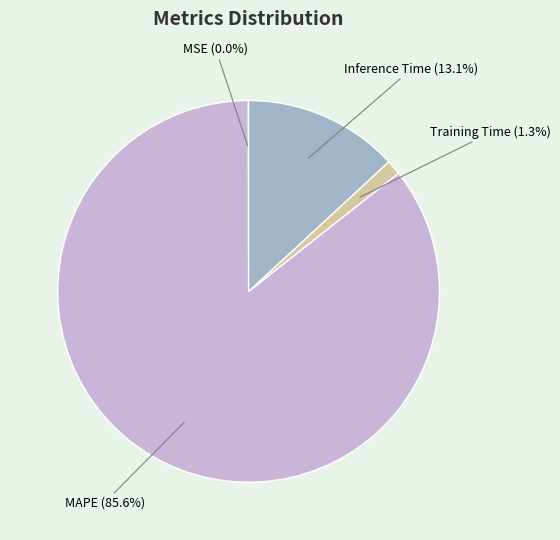

What portion of the pie excludes MAPE?

14.4%